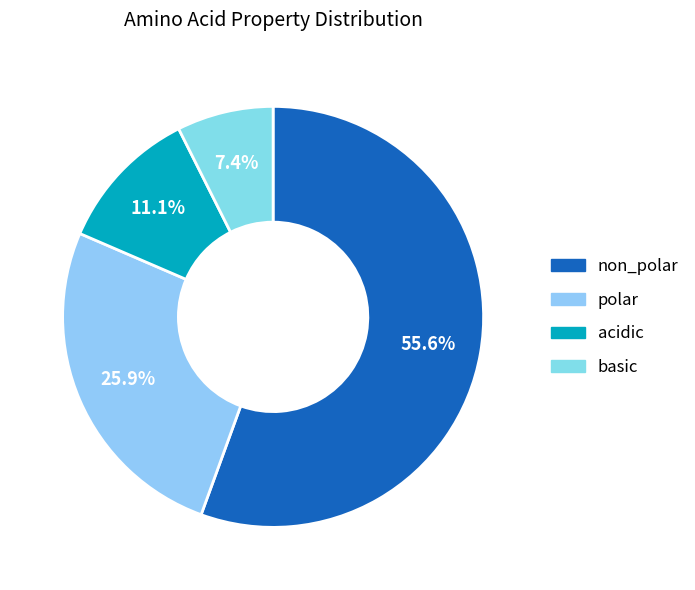

What is the smallest slice in the pie chart?

basic